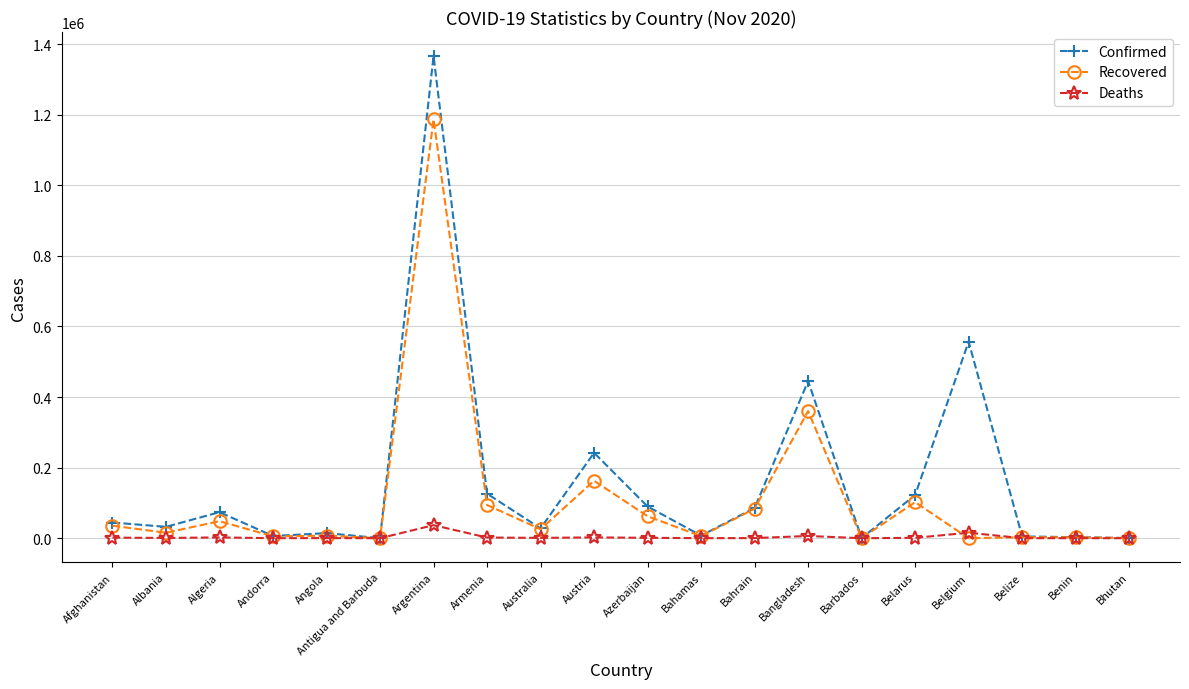

True or false: Confirmed has a value of 33967 at Azerbaijan.

False